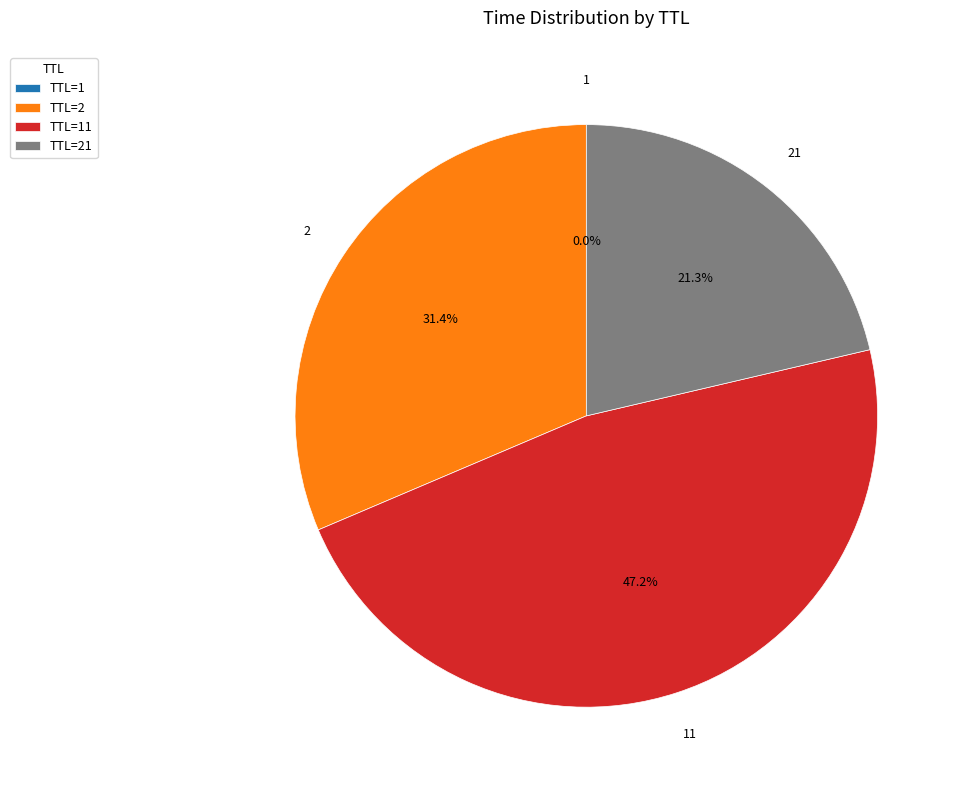

Is there a majority slice in this chart?

No